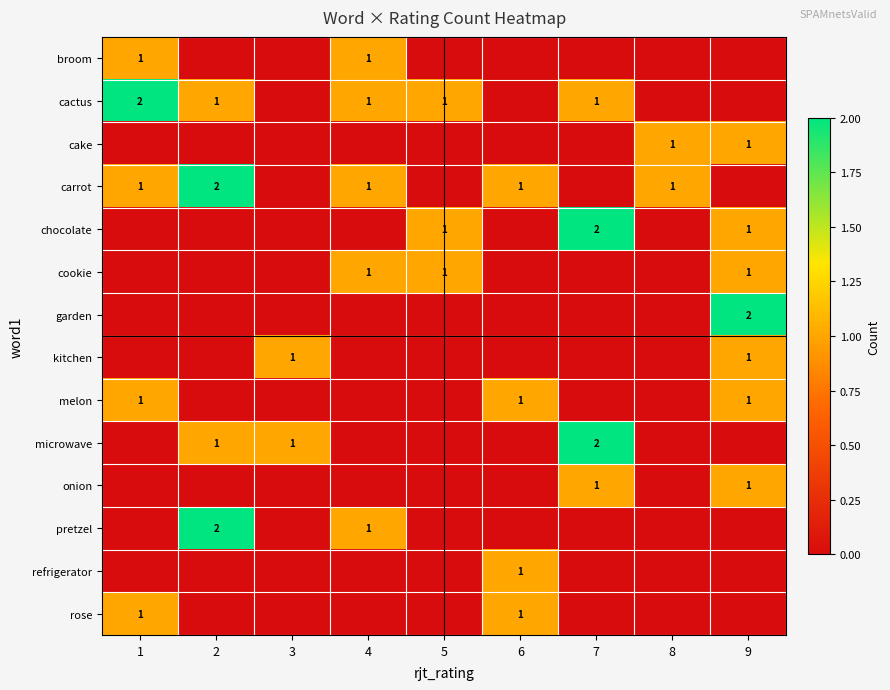

Is it true that carrot equals 2 at 8?

False